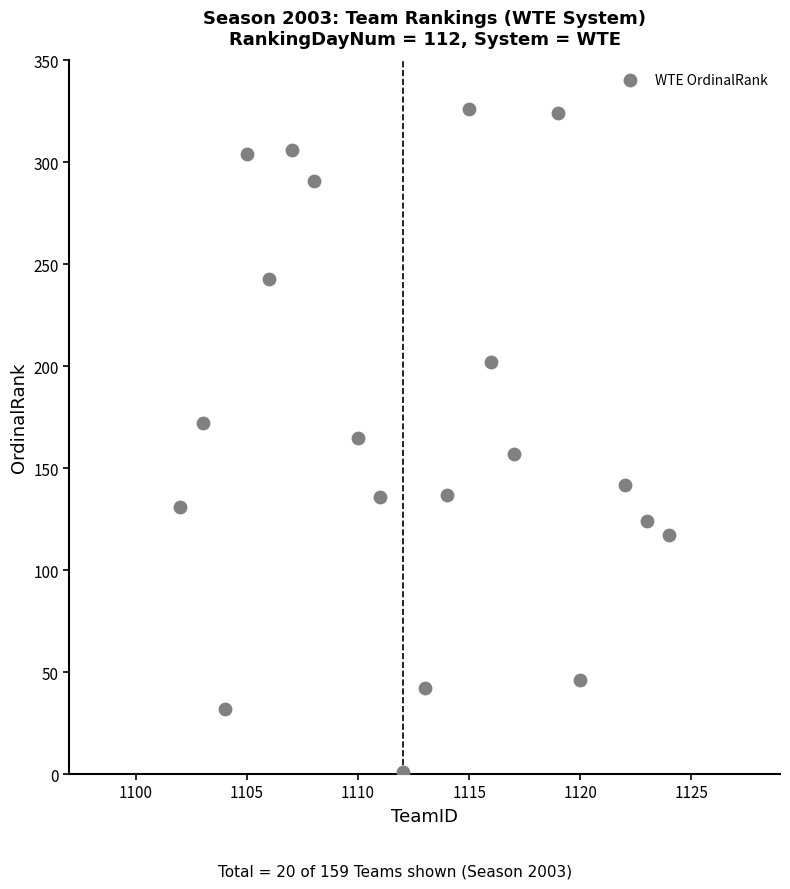

What is the range of X values (max minus min)?

22